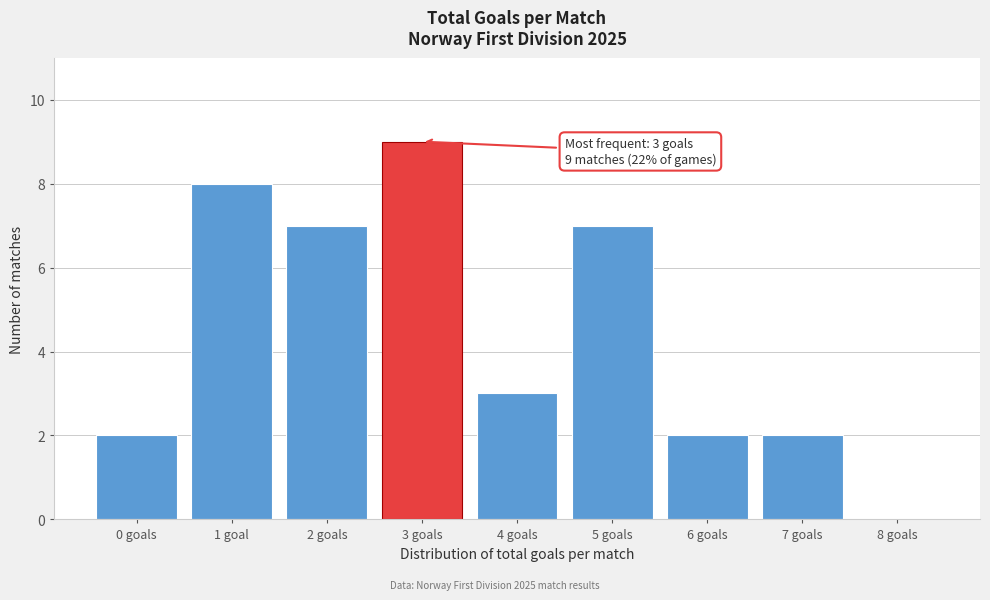

Reading left to right, extract all data points from this chart.

0 goals=2	1 goal=8	2 goals=7	3 goals=9	4 goals=3	5 goals=7	6 goals=2	7 goals=2	8 goals=0